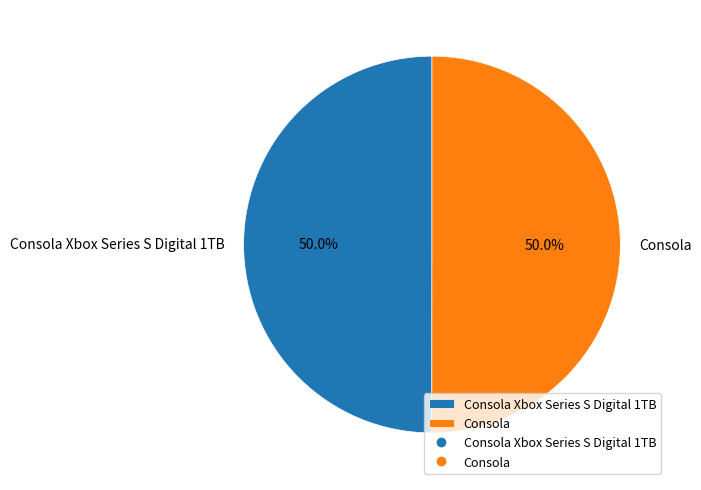

To the nearest percent, what is the average slice percentage?

50%